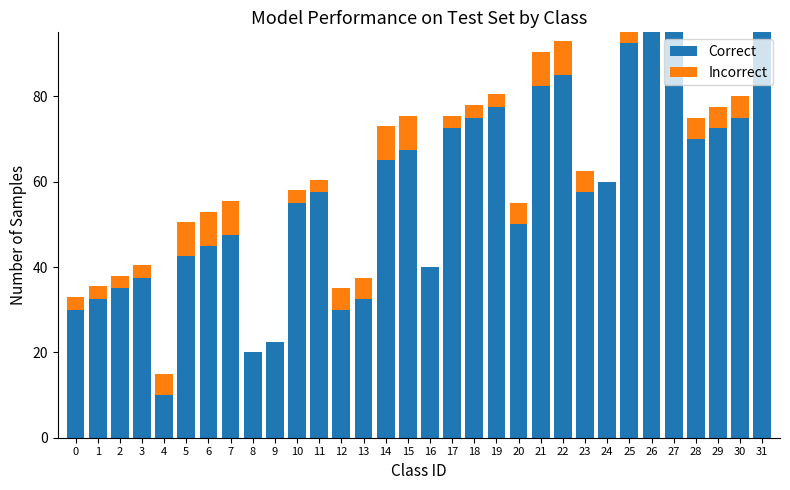

Rank the series at 18 from lowest to highest value.

Incorrect, Correct